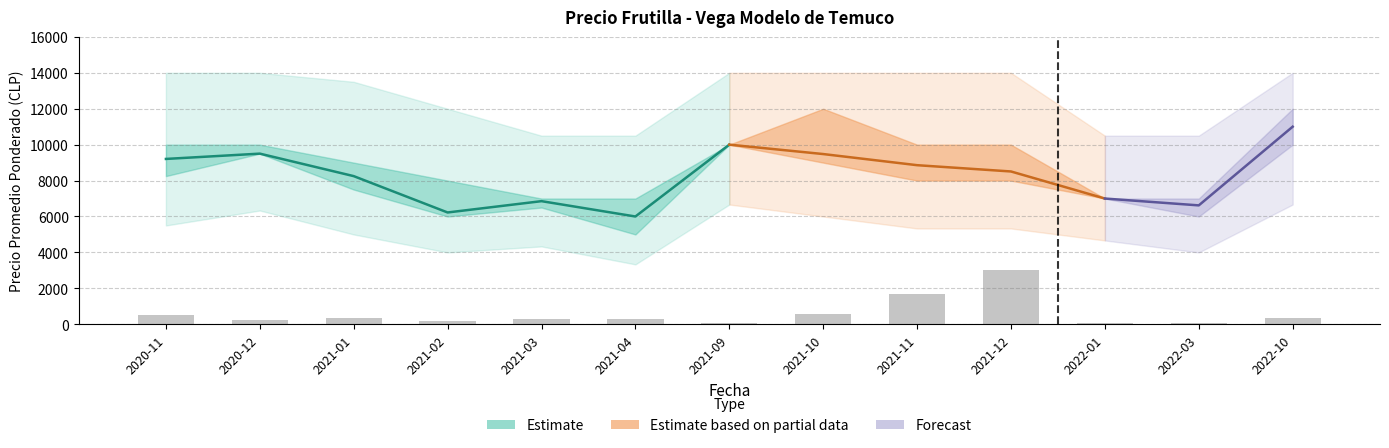

Which category has the lowest value in the Volumen series?

2021-09